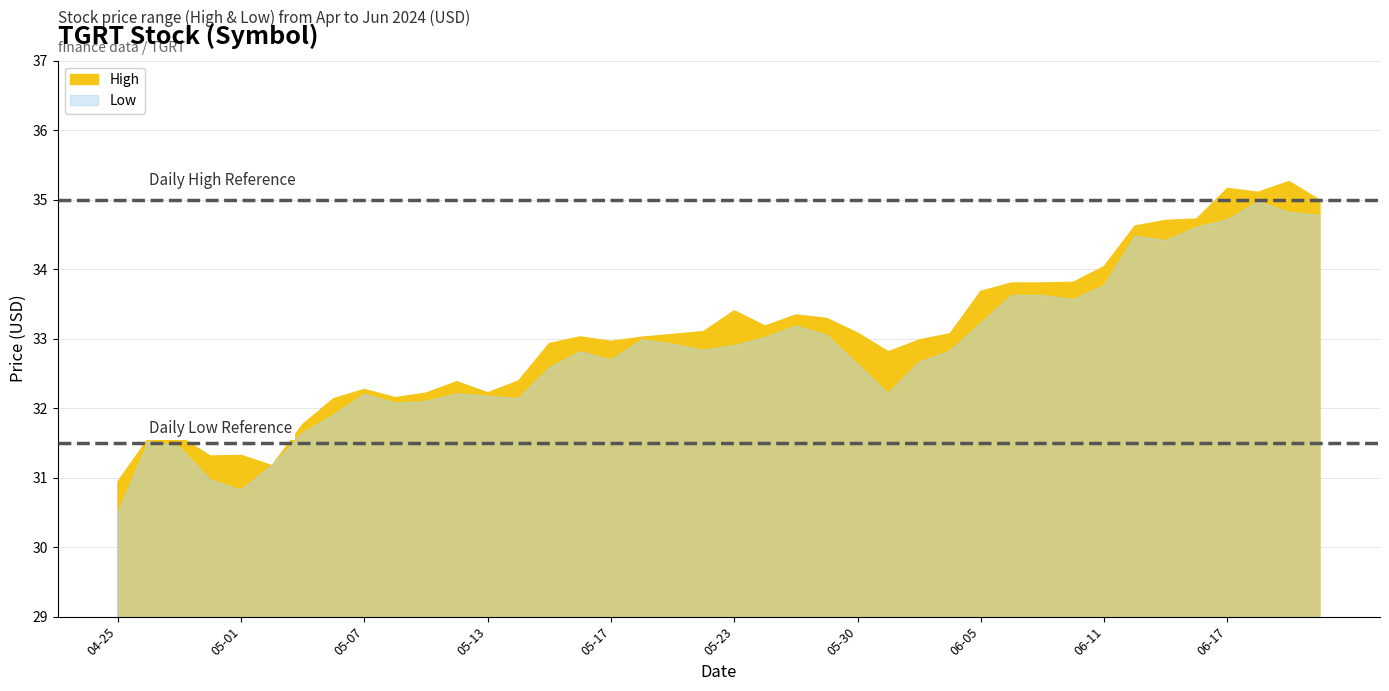

What is the greatest value displayed?

35.3